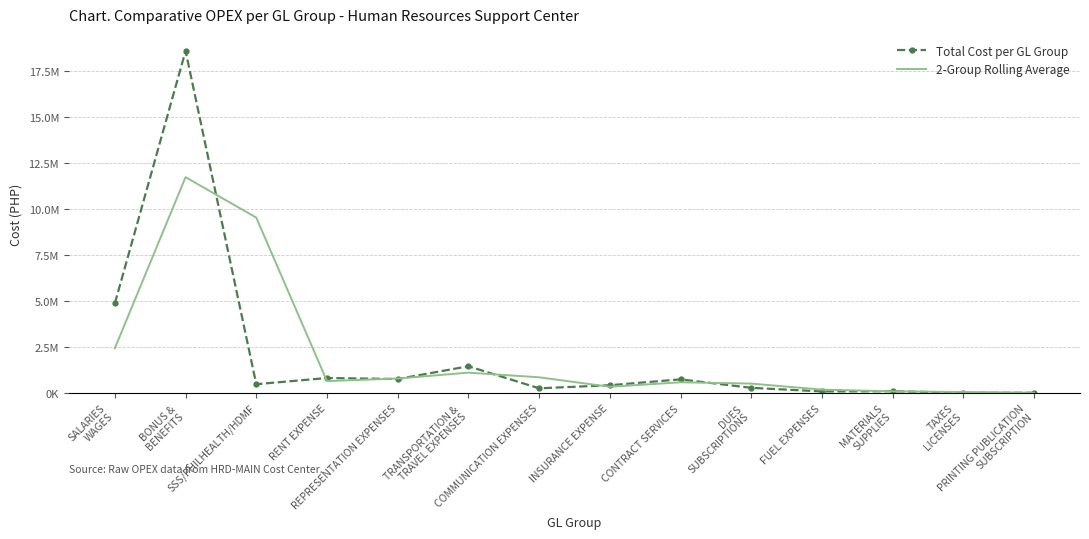

What are all the series names shown in the legend?

Total Cost per GL Group, 2-Group Rolling Average